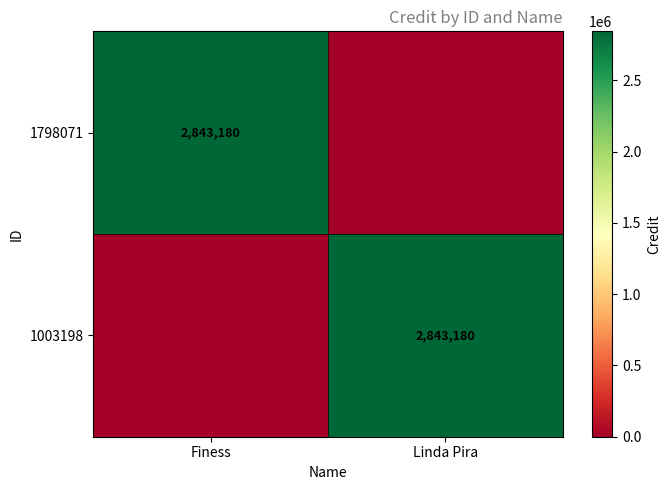

True or false: 1798071 has a value of 2843180 at Finess.

True